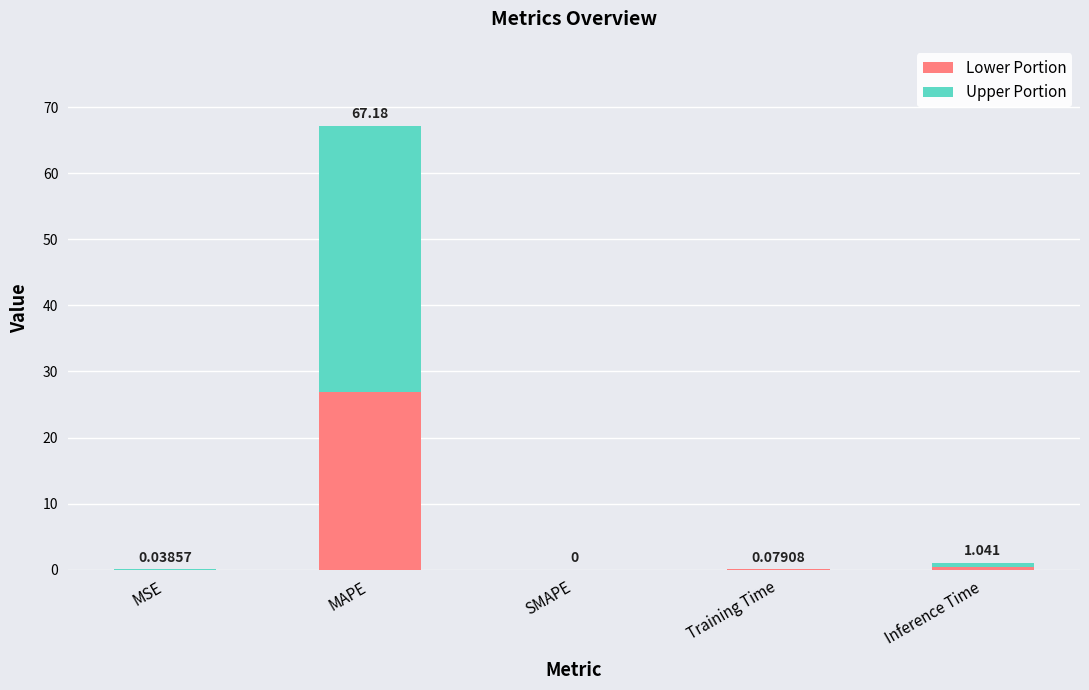

At which category is the sum across all series the highest?

MAPE